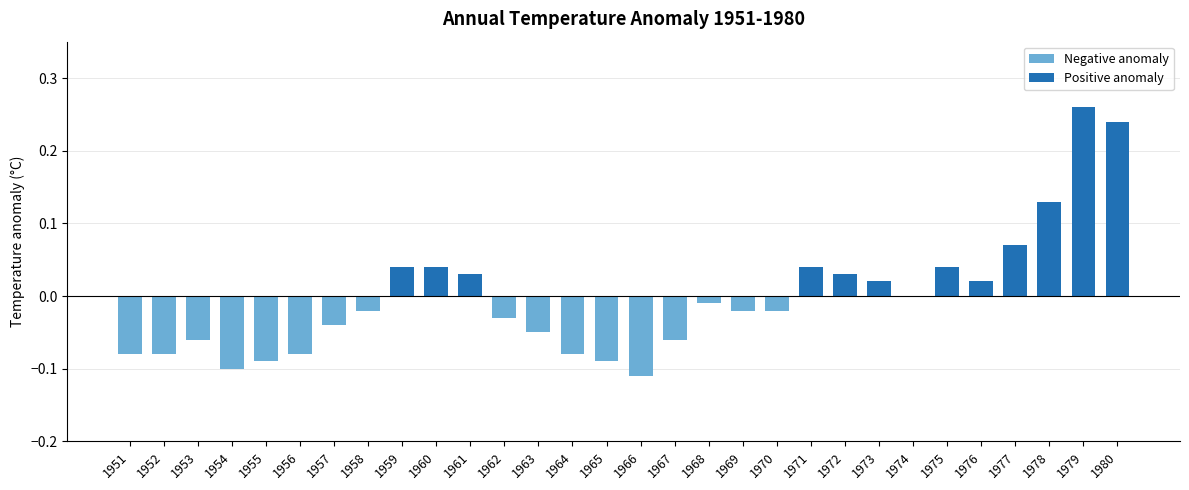

What is the difference between the second highest and second lowest values?

0.3